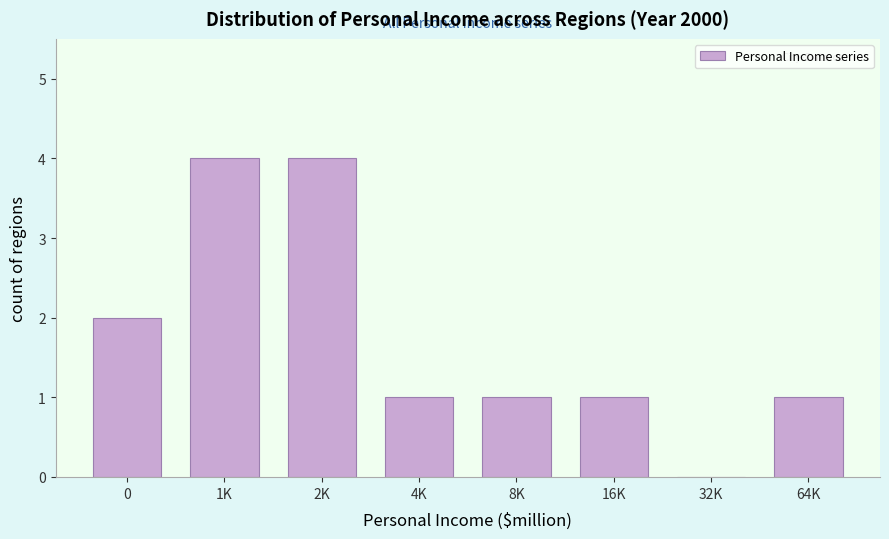

Reading left to right, list all the values displayed in this chart.

0=2	1K=4	2K=4	4K=1	8K=1	16K=1	32K=0	64K=1